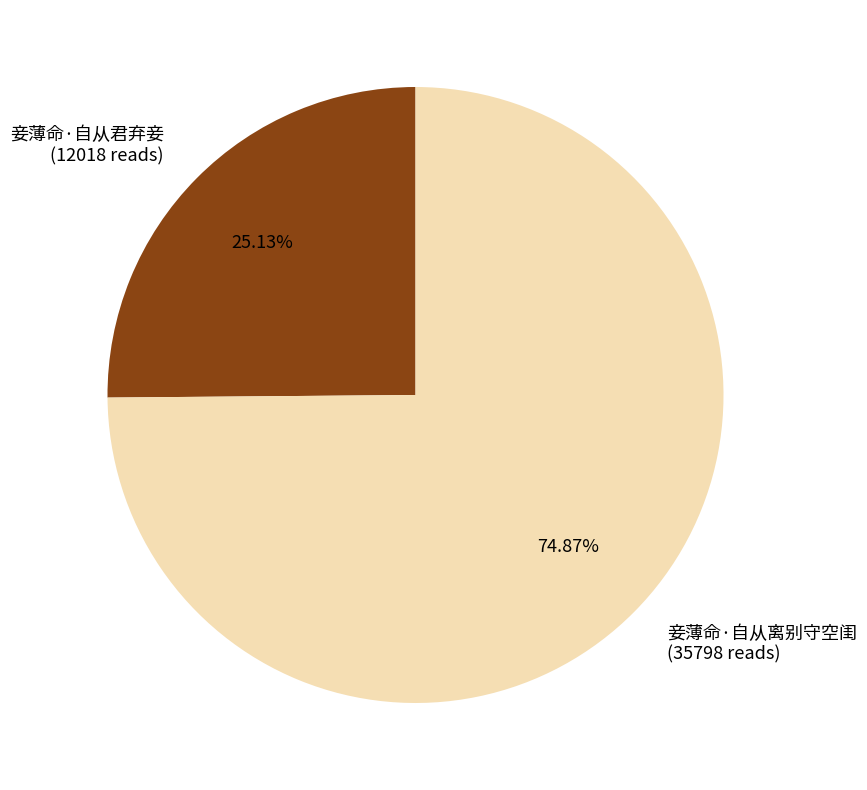

Count the number of slices in the pie.

2